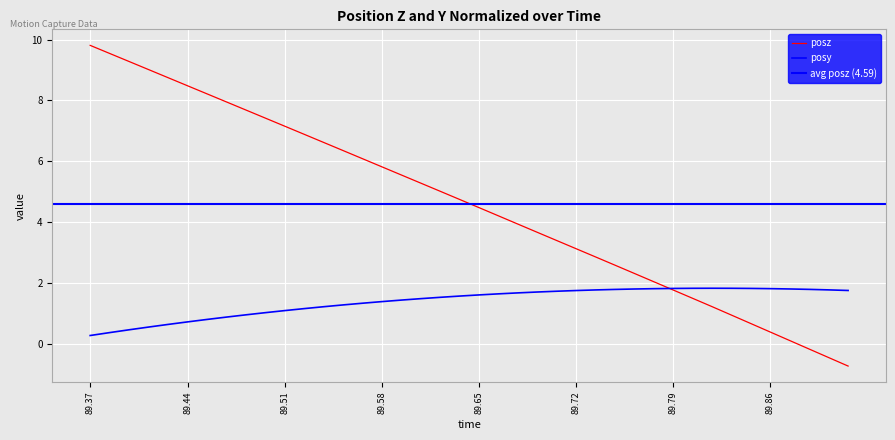

At which label does posz first exceed 4?

89.37